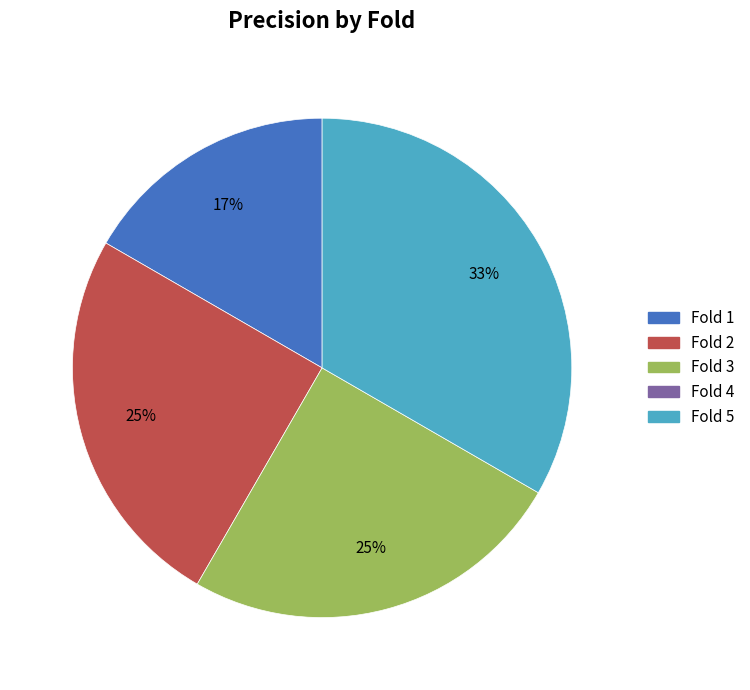

Is there any slice that represents more than half of the pie?

No